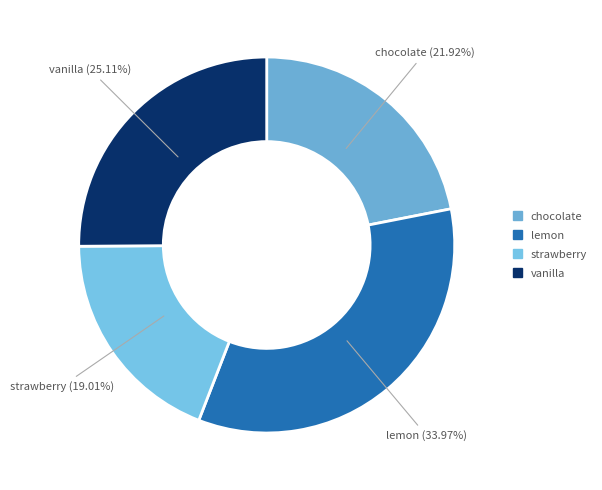

The strawberry slice represents 13% of the pie. True or false?

False